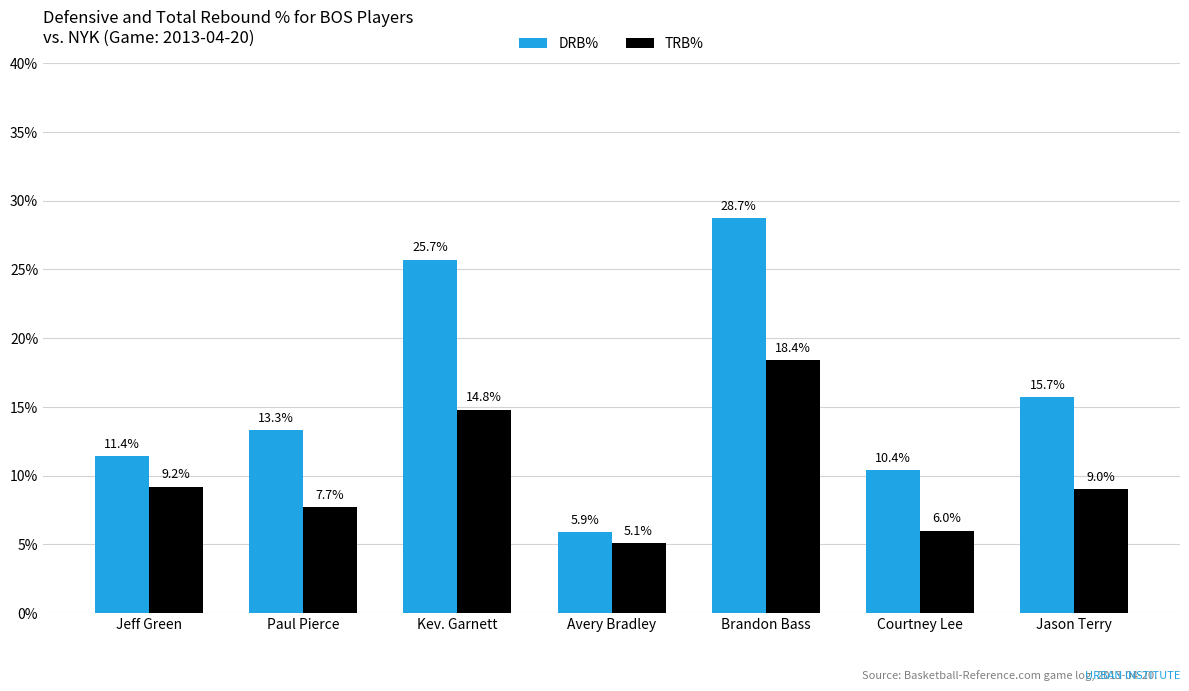

Is it true that DRB% equals 9.6 at Brandon Bass?

False